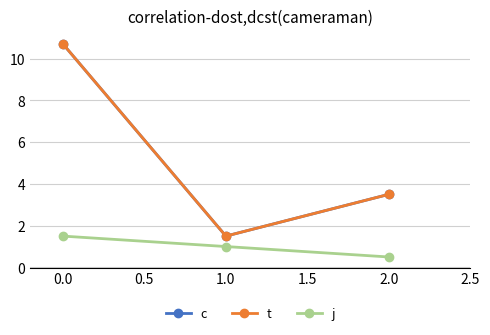

List the series in order of their peak value, highest first.

c, t, j